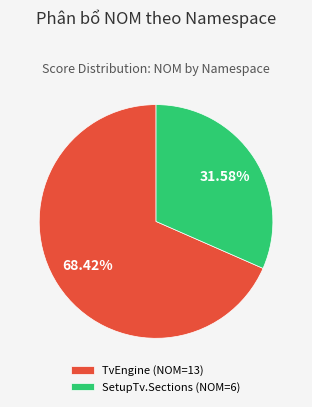

Which category has the biggest portion of the pie?

TvEngine